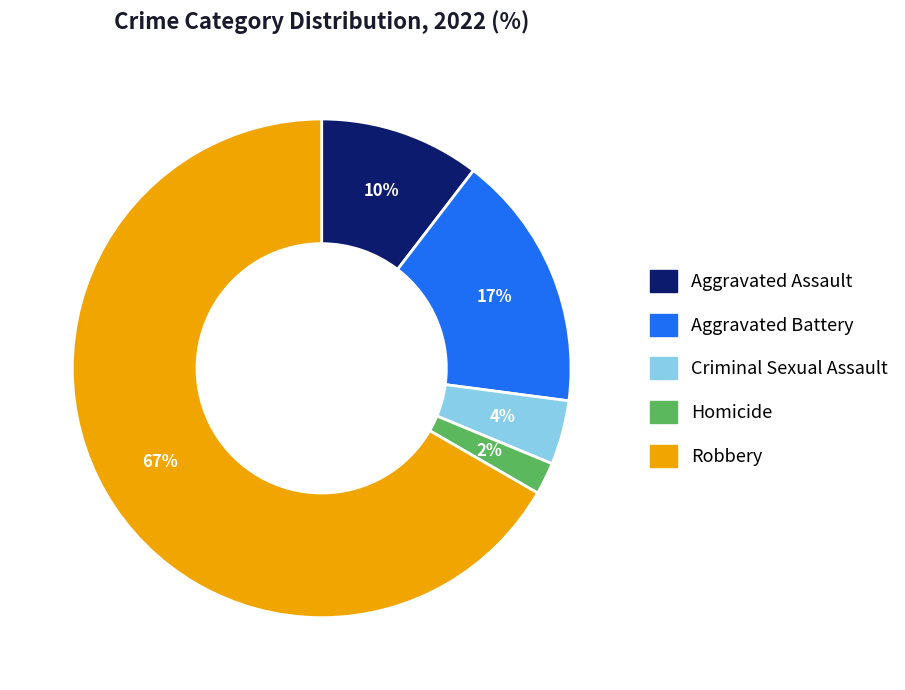

Combined, do Homicide and Robbery account for over 50%?

Yes